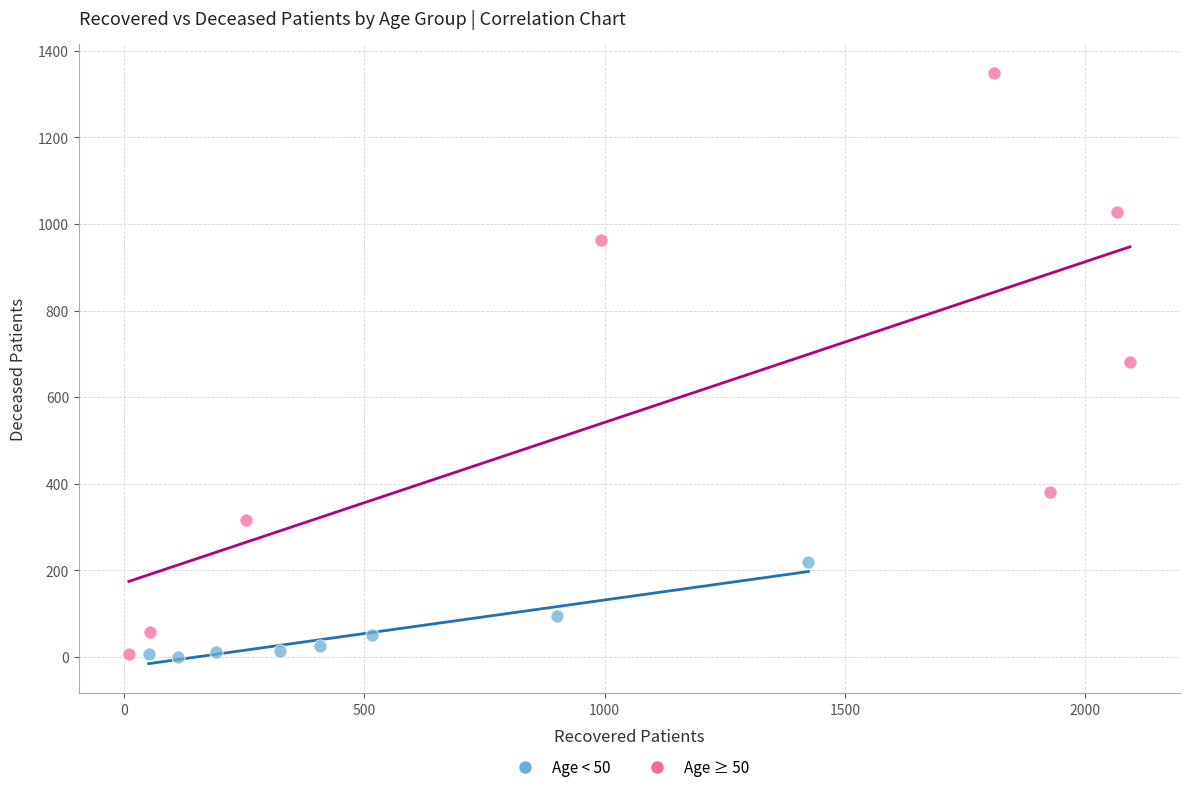

Which series contains the highest Y value?

Age ≥ 50